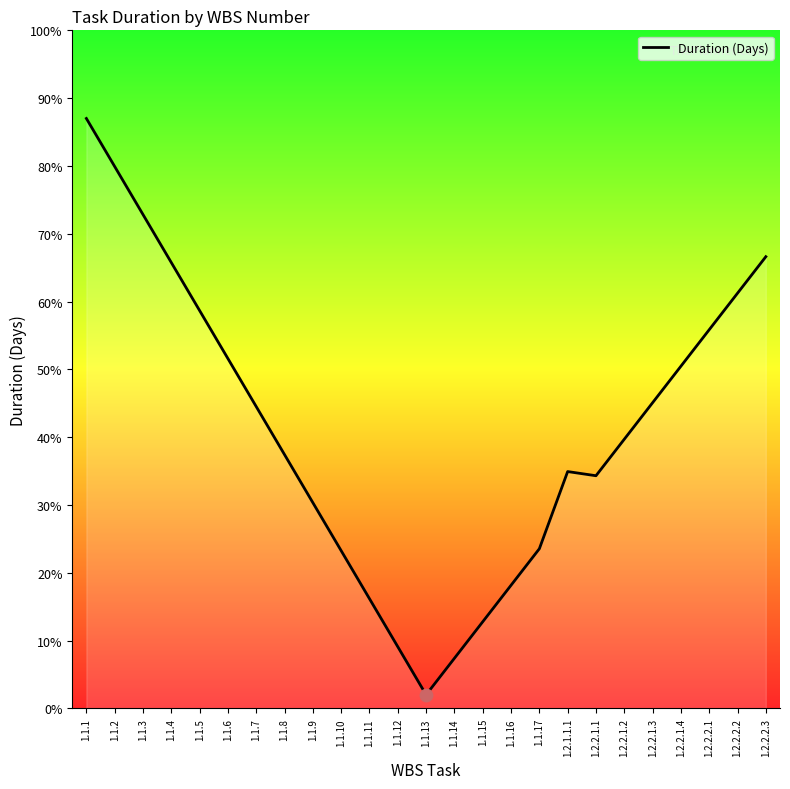

What is the change in value from 1.1.3 to 1.1.13?

-70.8